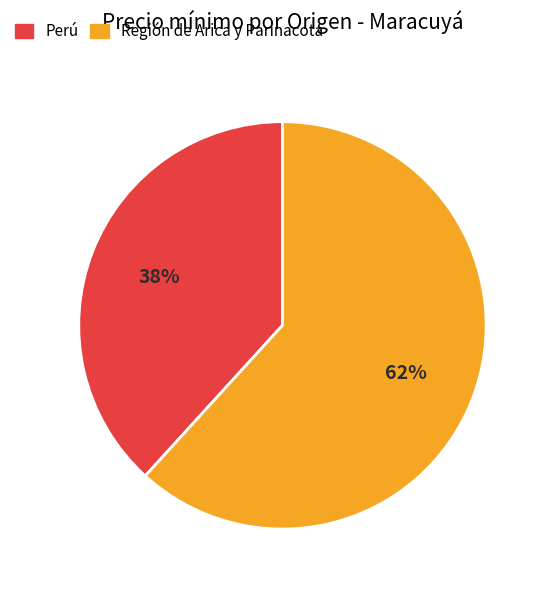

How many slices are in this pie chart?

2